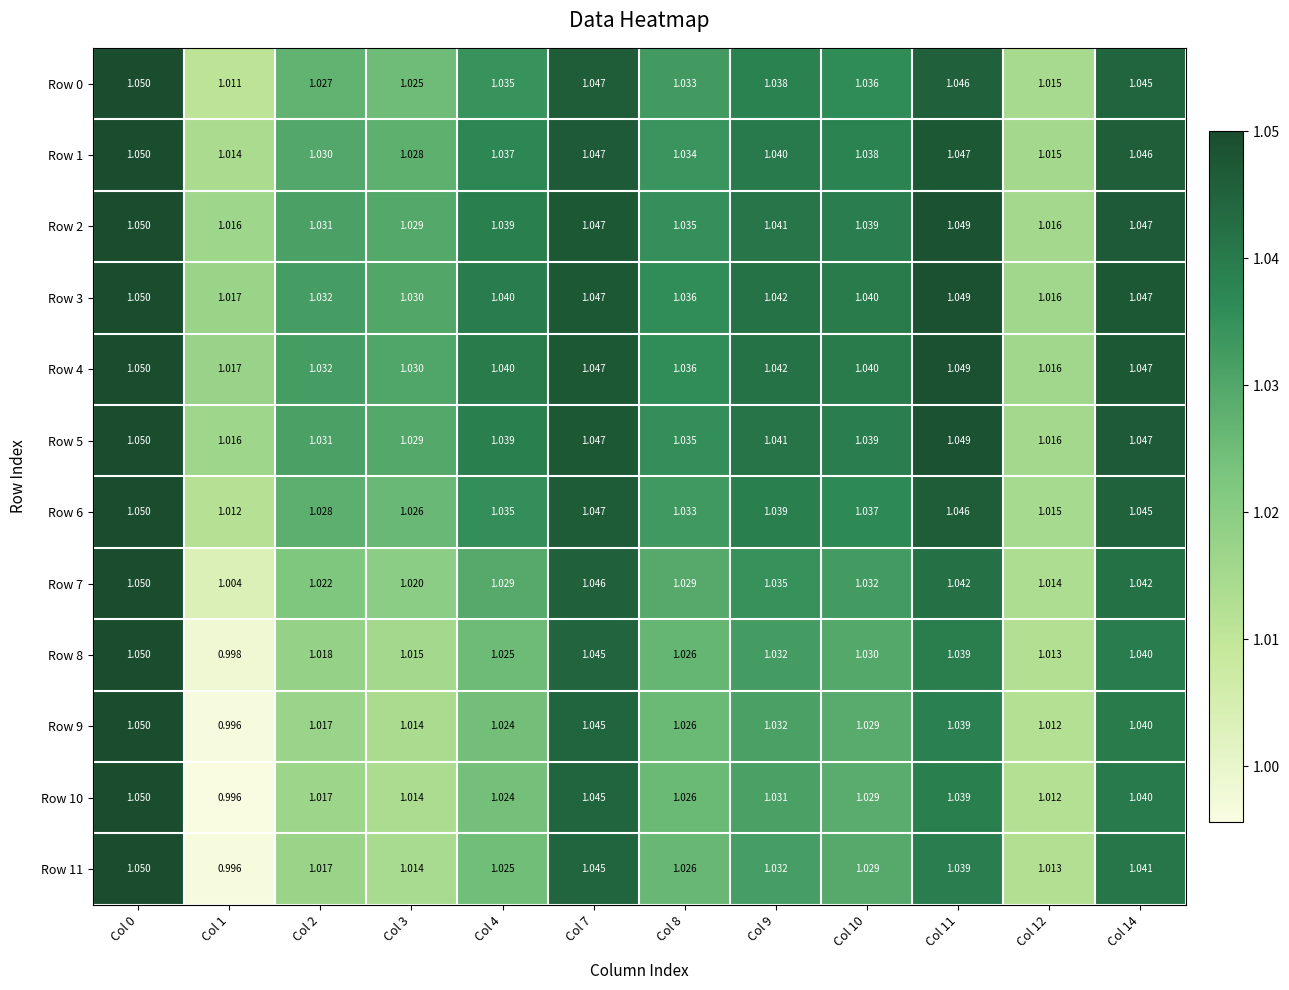

Count the number of data series in this chart.

12